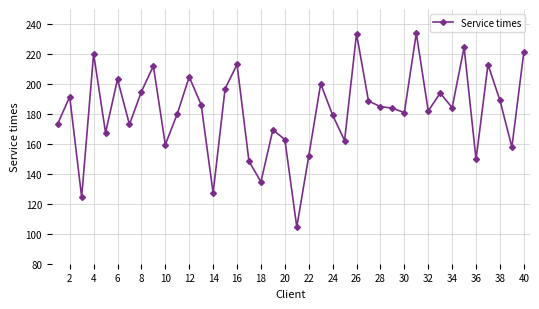

What is the greatest value displayed?

233.8